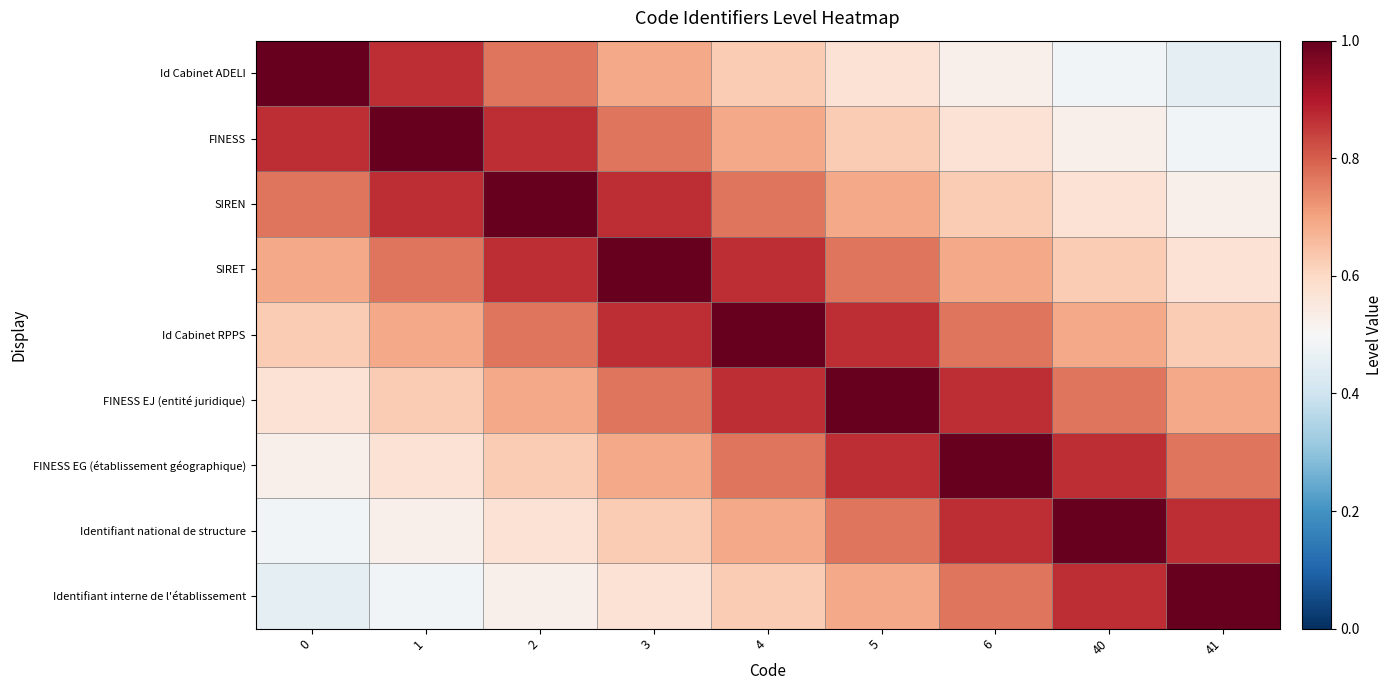

What is the total value across all series at 1?

6.4